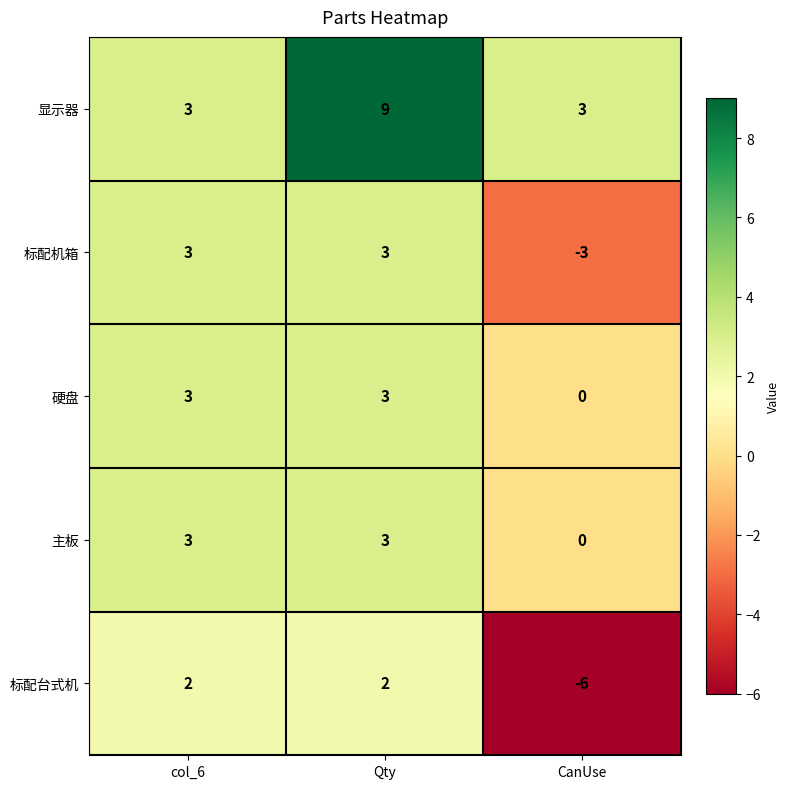

Which label corresponds to the smallest value in the chart?

CanUse